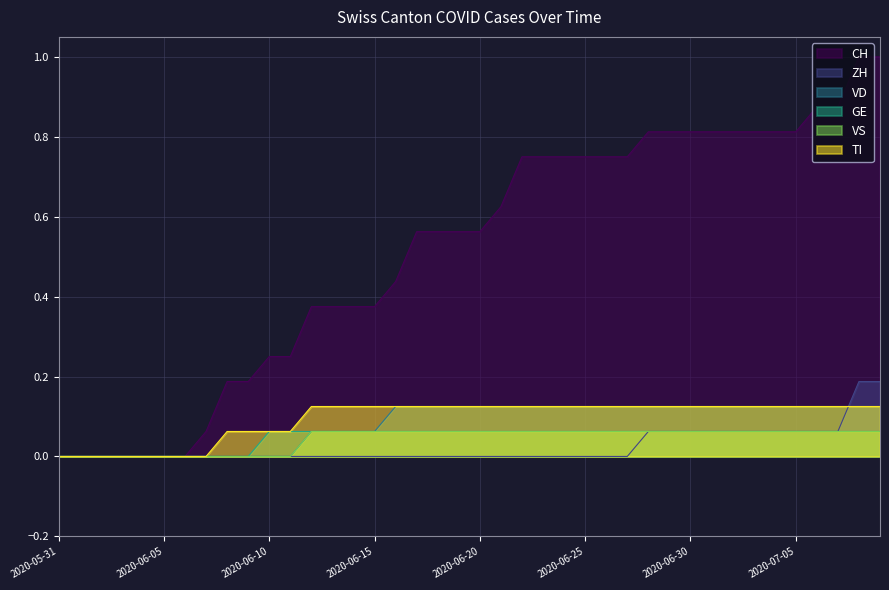

What is the total value across all series at 2020-06-29?

1.2